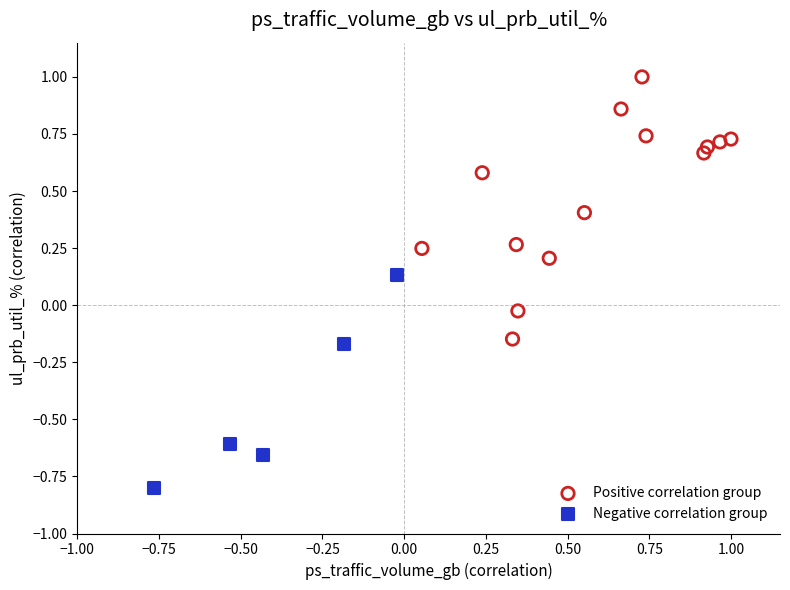

Which series contains the highest Y value?

Positive correlation group